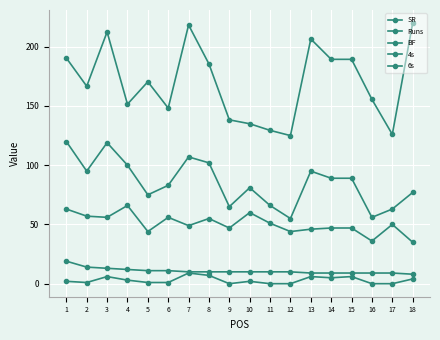

At 9, list the series in order from largest to smallest.

SR, Runs, BF, 4s, 6s